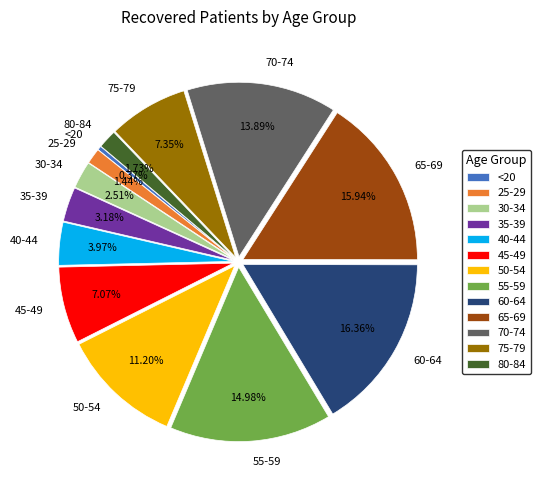

Combined, do 25-29 and 80-84 account for over 50%?

No